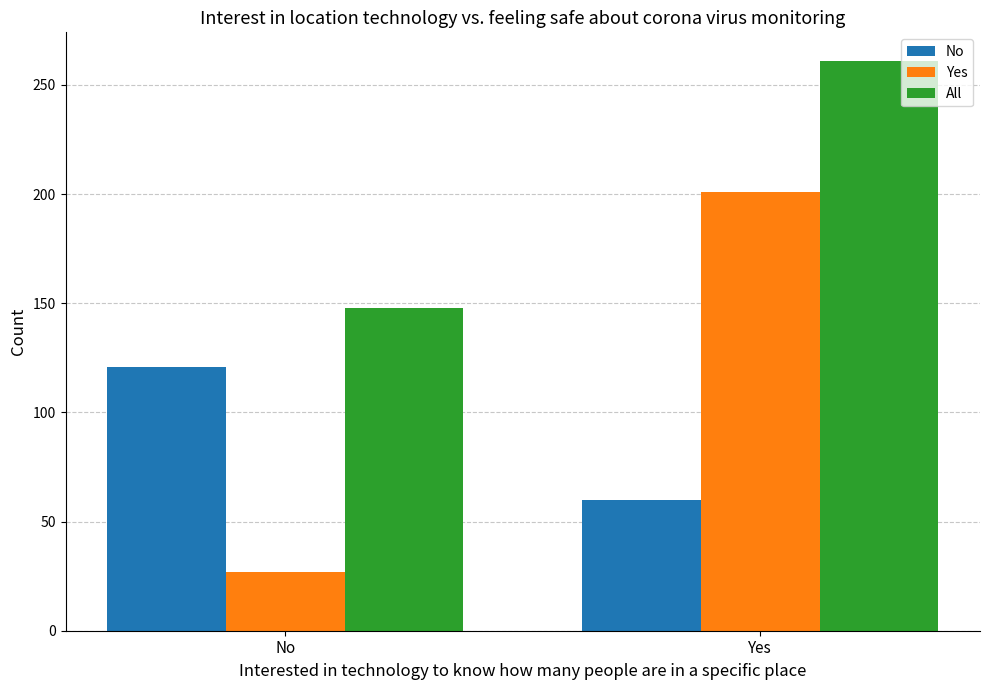

What is the spread (max minus min) of values at No?

121